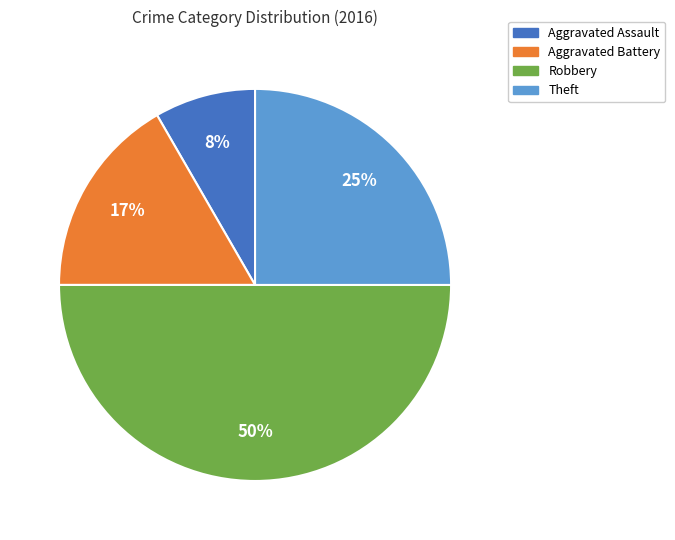

Count the number of slices in the pie.

4